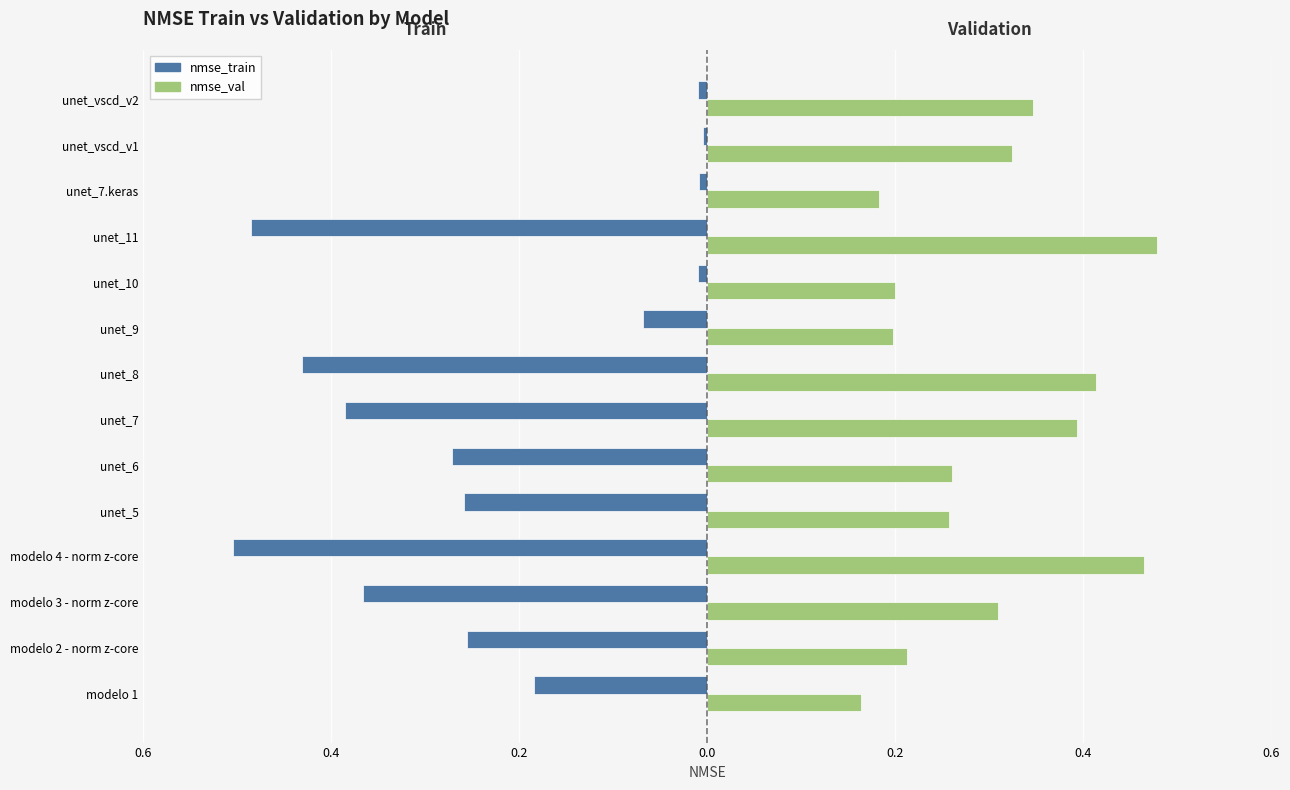

What are all the series names shown in the legend?

nmse_train, nmse_val